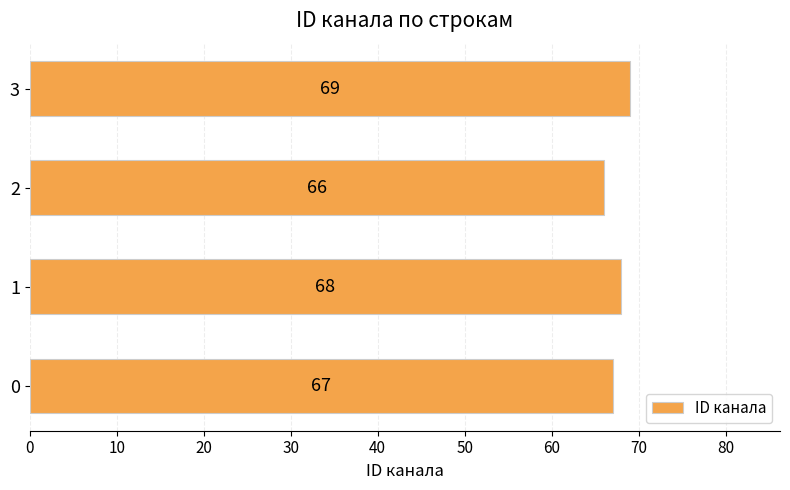

List the labels in order of value, smallest first.

2, 0, 1, 3